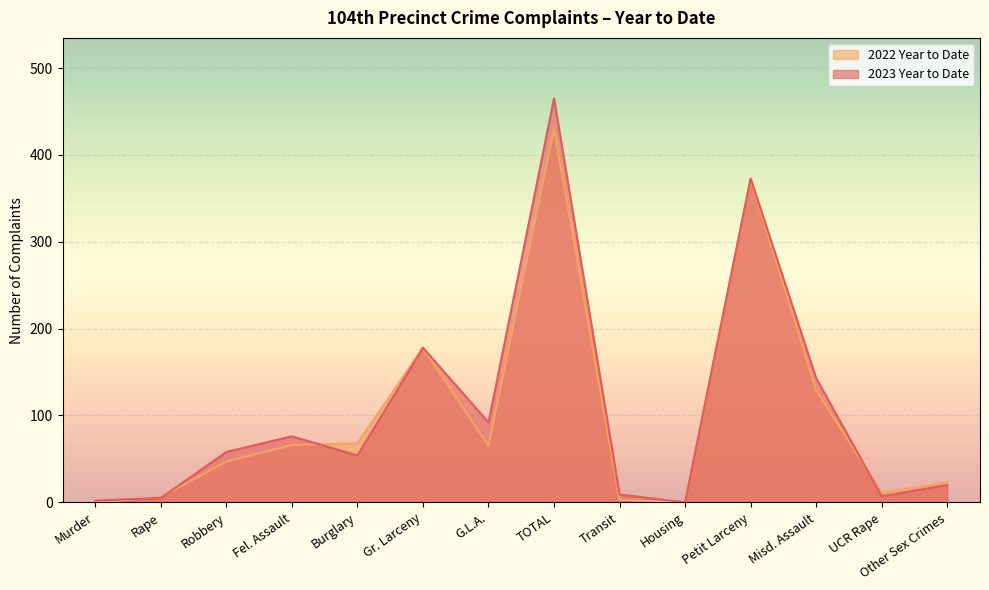

Where does the 2023 Year to Date series first go above 58?

Fel. Assault